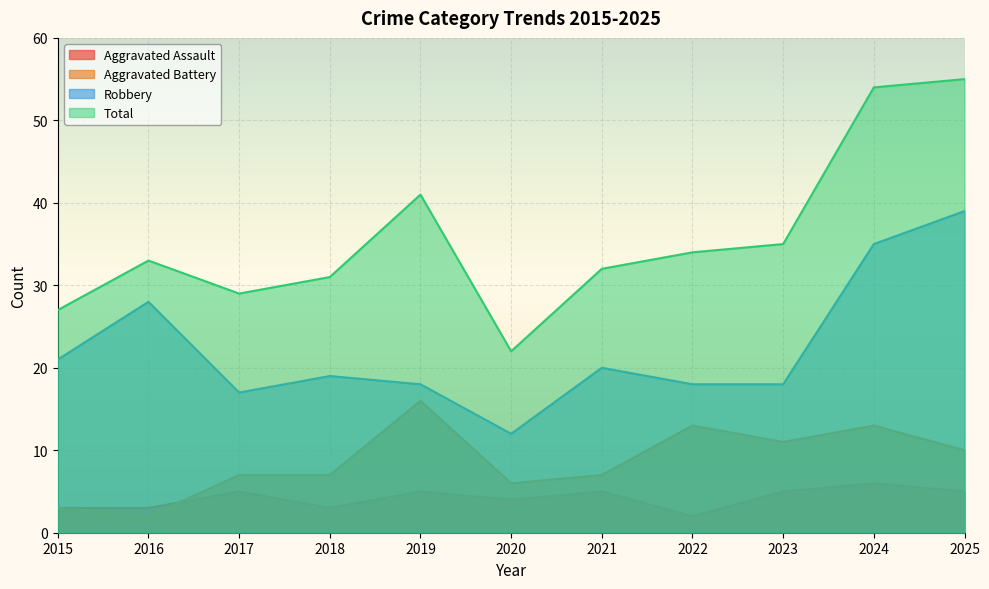

Which series has the widest spread of values?

Total